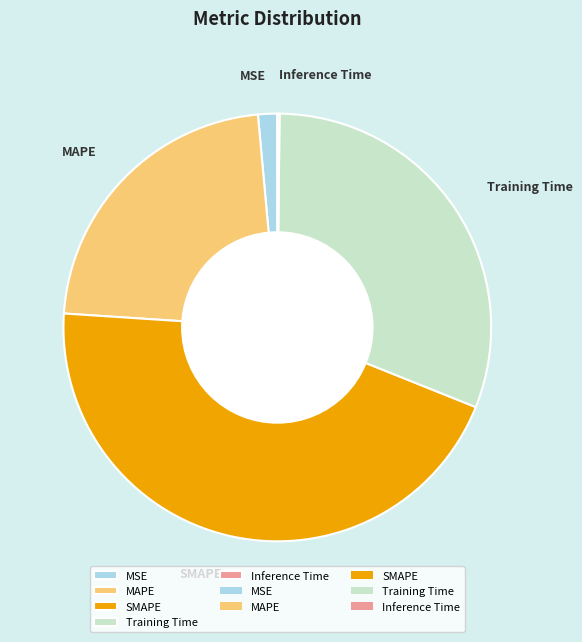

What is the largest slice in the pie chart?

SMAPE